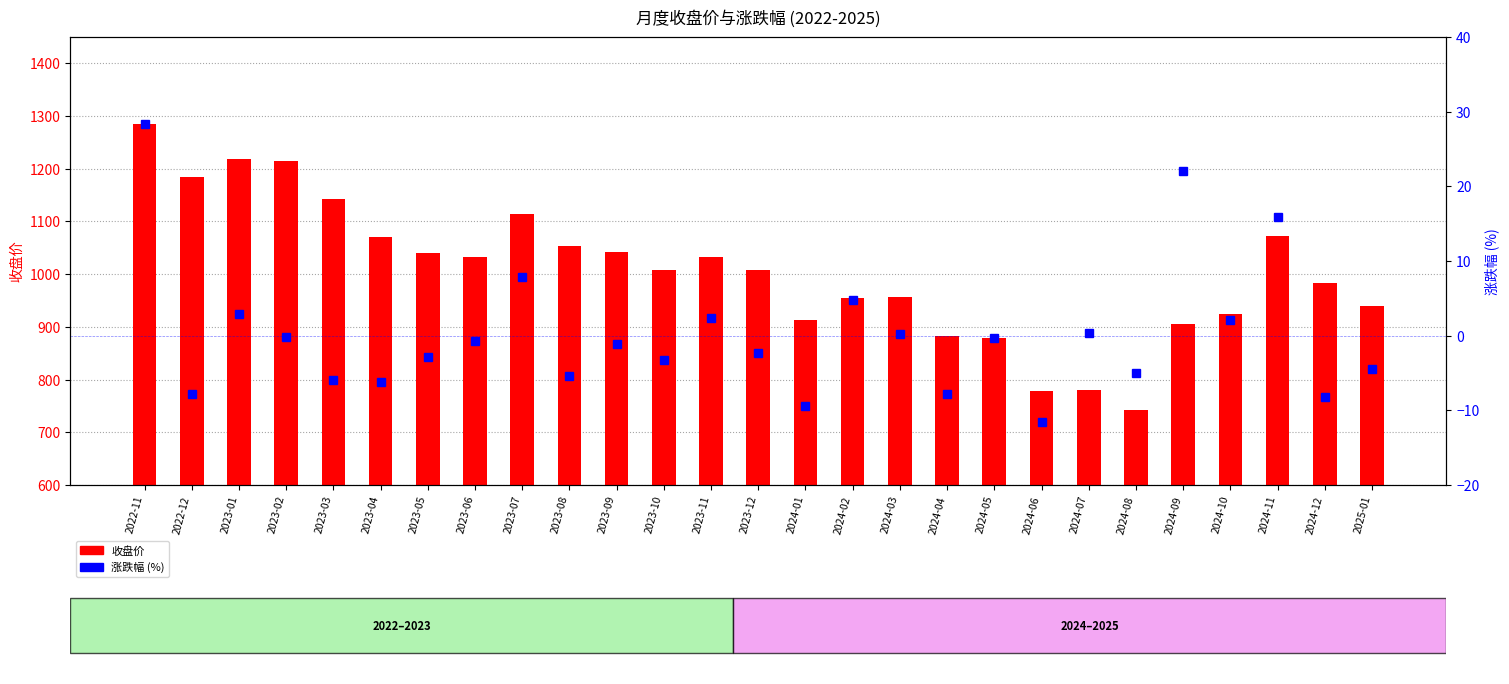

How many distinct data groups are displayed?

2